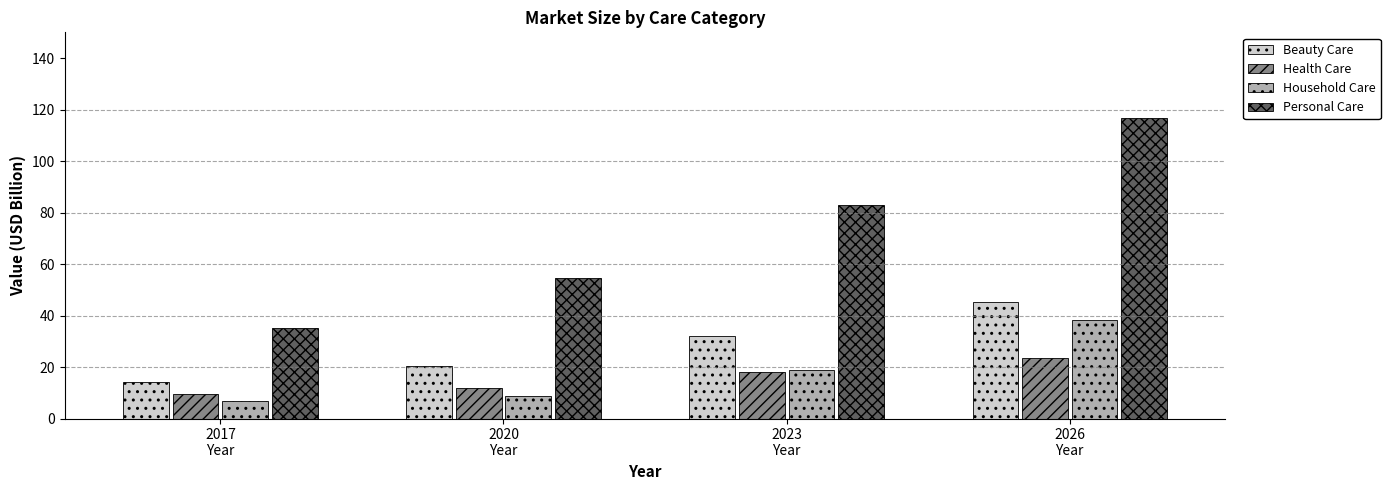

The value of Personal Care at 2026
Year is 116.8. True or false?

True